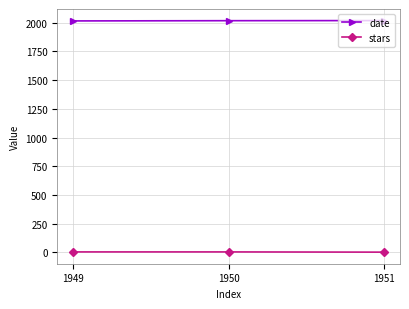

What is the greatest value displayed?

2017